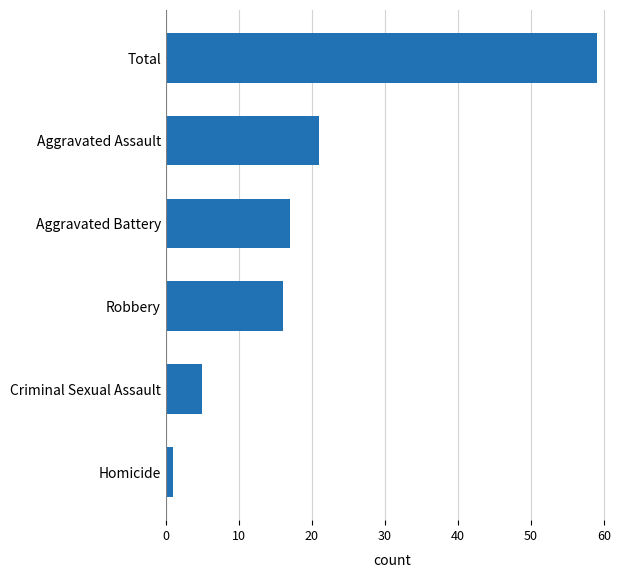

What is the sum of all values?

119